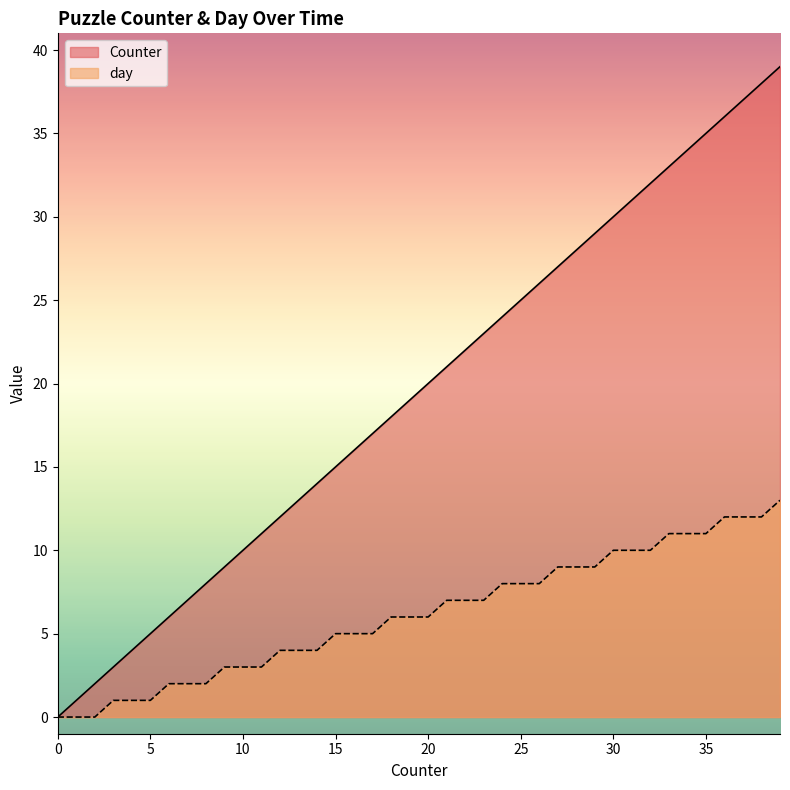

What is the total value across all series at 17?

22